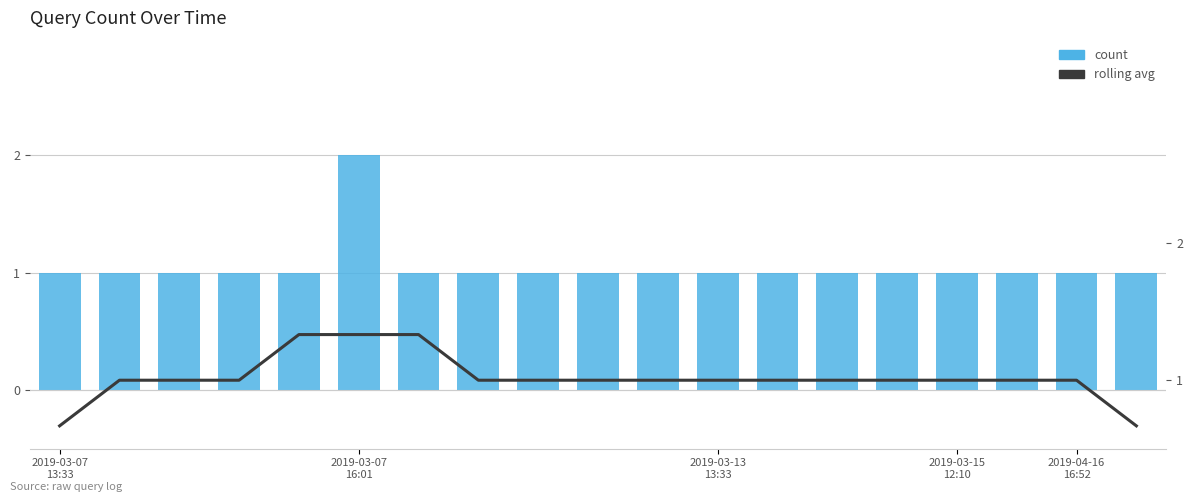

At 2019-03-13
13:33, list the series in order from largest to smallest.

count, rolling avg